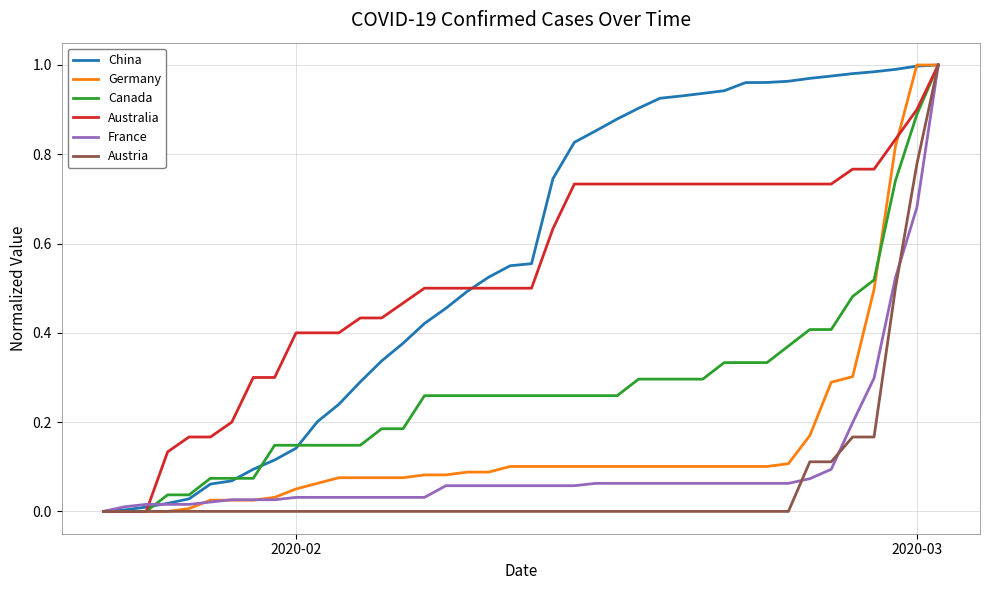

Reading left to right, list all the values displayed in this chart.

China: 0.0	0.0	0.0	0.0	0.0	0.1	0.1	0.1	0.1	0.1	0.2	0.2	0.3	0.3	0.4	0.4	0.5	0.5	0.5	0.6	0.6	0.7	0.8	0.9	0.9	0.9	0.9	0.9	0.9	0.9	1.0	1.0	1.0	1.0	1.0	1.0	1.0	1.0	1.0	1.0
Germany: 0.0	0.0	0.0	0.0	0.0	0.0	0.0	0.0	0.0	0.1	0.1	0.1	0.1	0.1	0.1	0.1	0.1	0.1	0.1	0.1	0.1	0.1	0.1	0.1	0.1	0.1	0.1	0.1	0.1	0.1	0.1	0.1	0.1	0.2	0.3	0.3	0.5	0.8	1.0	1.0
Canada: 0.0	0.0	0.0	0.0	0.0	0.1	0.1	0.1	0.1	0.1	0.1	0.1	0.1	0.2	0.2	0.3	0.3	0.3	0.3	0.3	0.3	0.3	0.3	0.3	0.3	0.3	0.3	0.3	0.3	0.3	0.3	0.3	0.4	0.4	0.4	0.5	0.5	0.7	0.9	1.0
Australia: 0.0	0.0	0.0	0.1	0.2	0.2	0.2	0.3	0.3	0.4	0.4	0.4	0.4	0.4	0.5	0.5	0.5	0.5	0.5	0.5	0.5	0.6	0.7	0.7	0.7	0.7	0.7	0.7	0.7	0.7	0.7	0.7	0.7	0.7	0.7	0.8	0.8	0.8	0.9	1.0
France: 0.0	0.0	0.0	0.0	0.0	0.0	0.0	0.0	0.0	0.0	0.0	0.0	0.0	0.0	0.0	0.0	0.1	0.1	0.1	0.1	0.1	0.1	0.1	0.1	0.1	0.1	0.1	0.1	0.1	0.1	0.1	0.1	0.1	0.1	0.1	0.2	0.3	0.5	0.7	1.0
Austria: 0.0	0.0	0.0	0.0	0.0	0.0	0.0	0.0	0.0	0.0	0.0	0.0	0.0	0.0	0.0	0.0	0.0	0.0	0.0	0.0	0.0	0.0	0.0	0.0	0.0	0.0	0.0	0.0	0.0	0.0	0.0	0.0	0.0	0.1	0.1	0.2	0.2	0.5	0.8	1.0